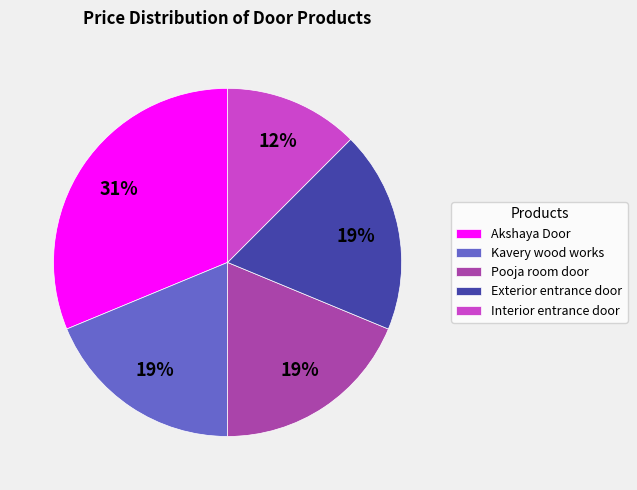

To the nearest percent, what portion does Pooja room door represent?

19%